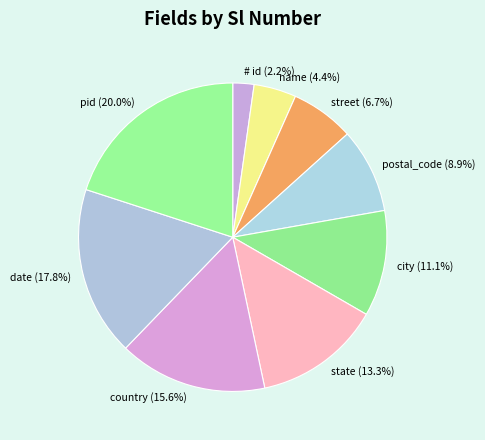

Count the number of slices in the pie.

9